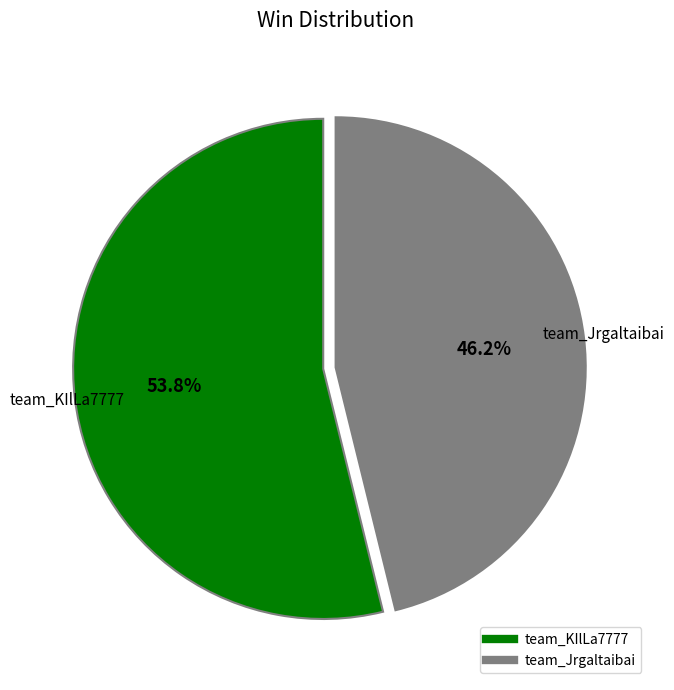

What is the smallest slice in the pie chart?

team_Jrgaltaibai